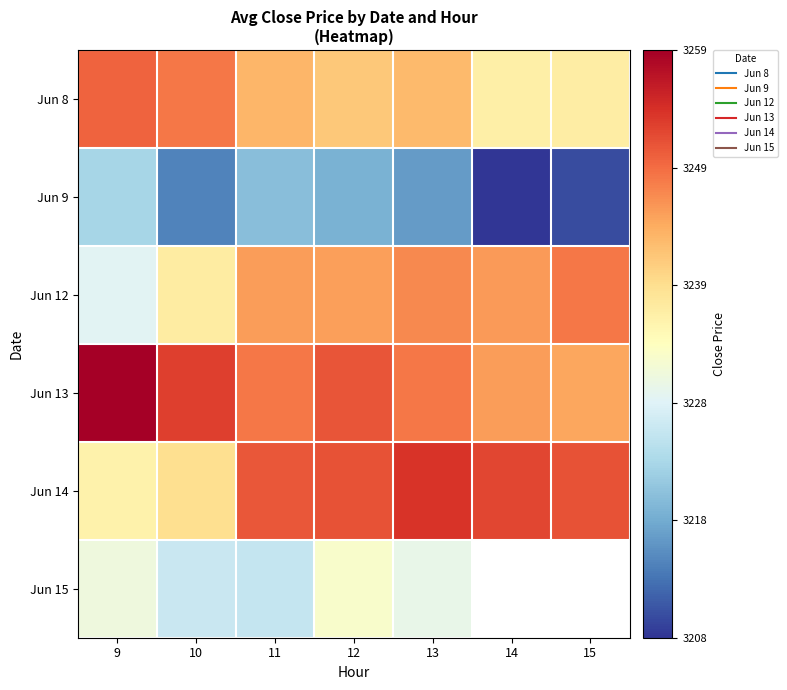

Between 9 and 14, which series saw the biggest shift?

Jun 14